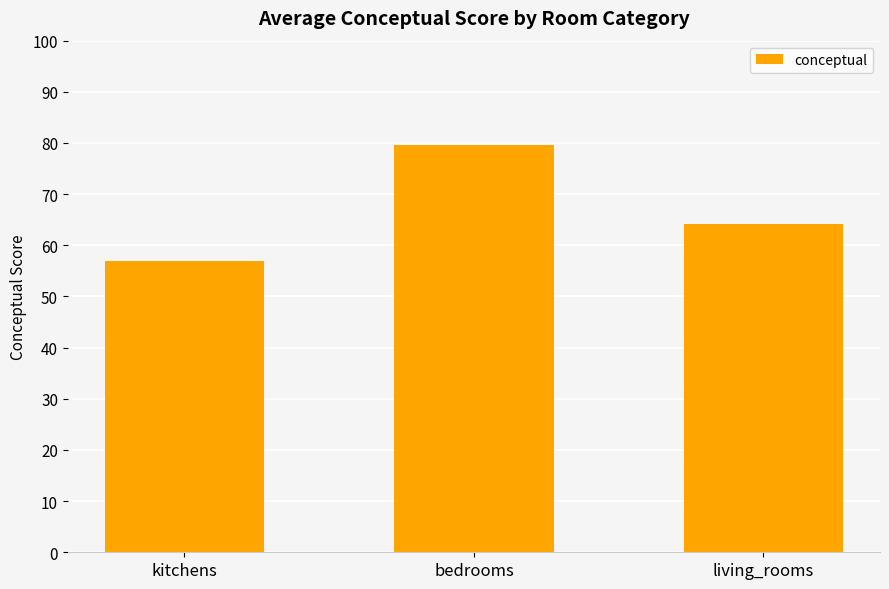

List the labels in order of value, largest first.

bedrooms, living_rooms, kitchens